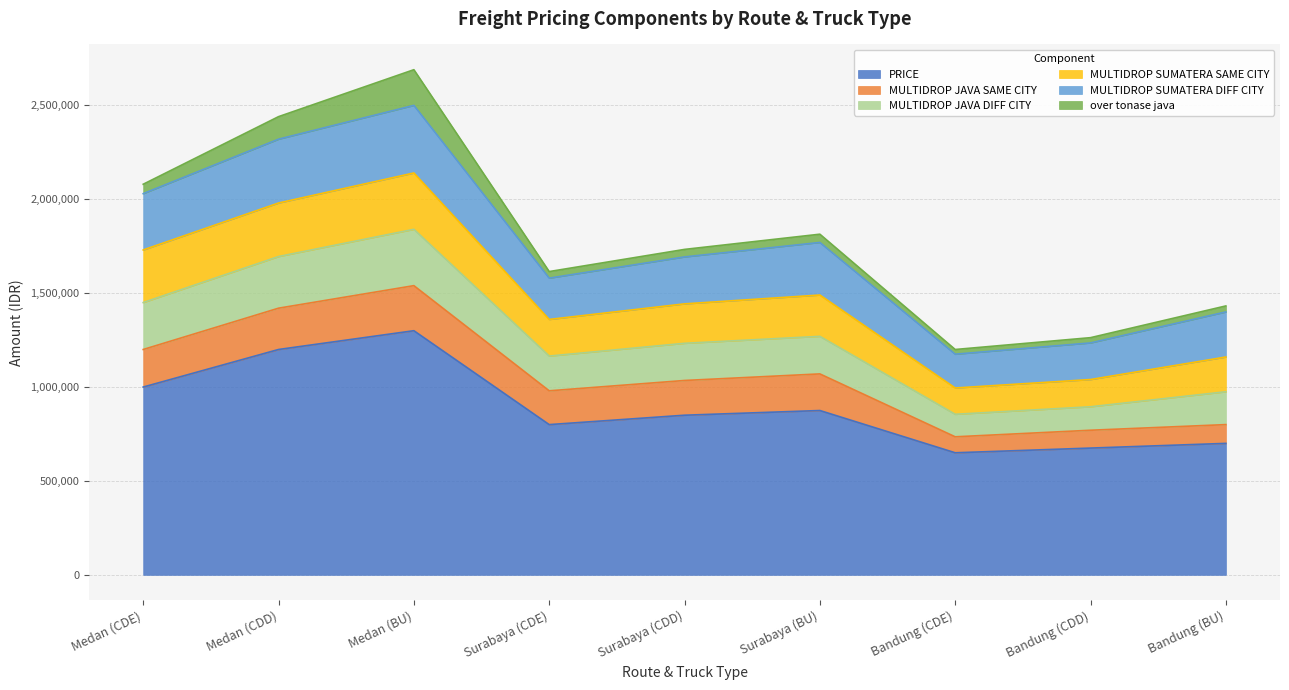

Count the number of categories in the chart.

9